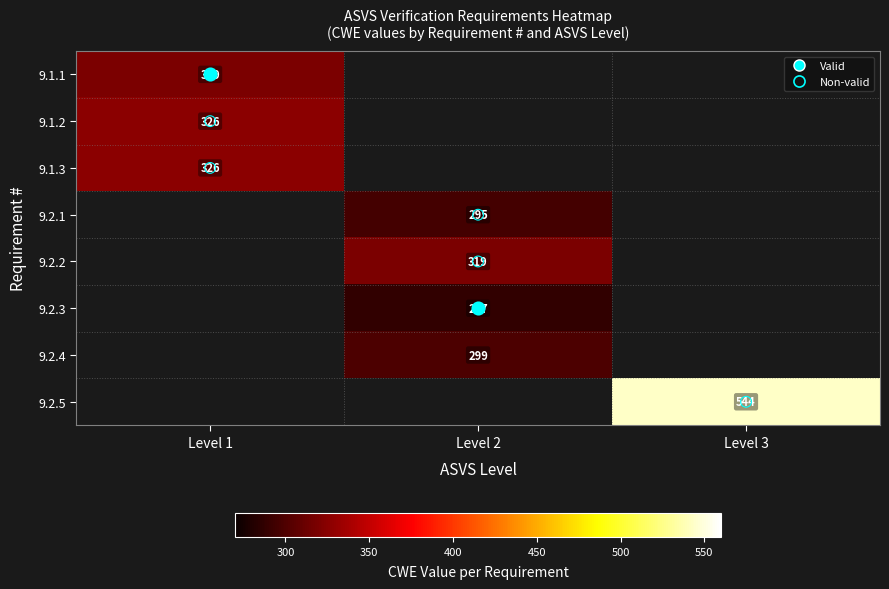

At how many categories does at least one series exceed 288?

3